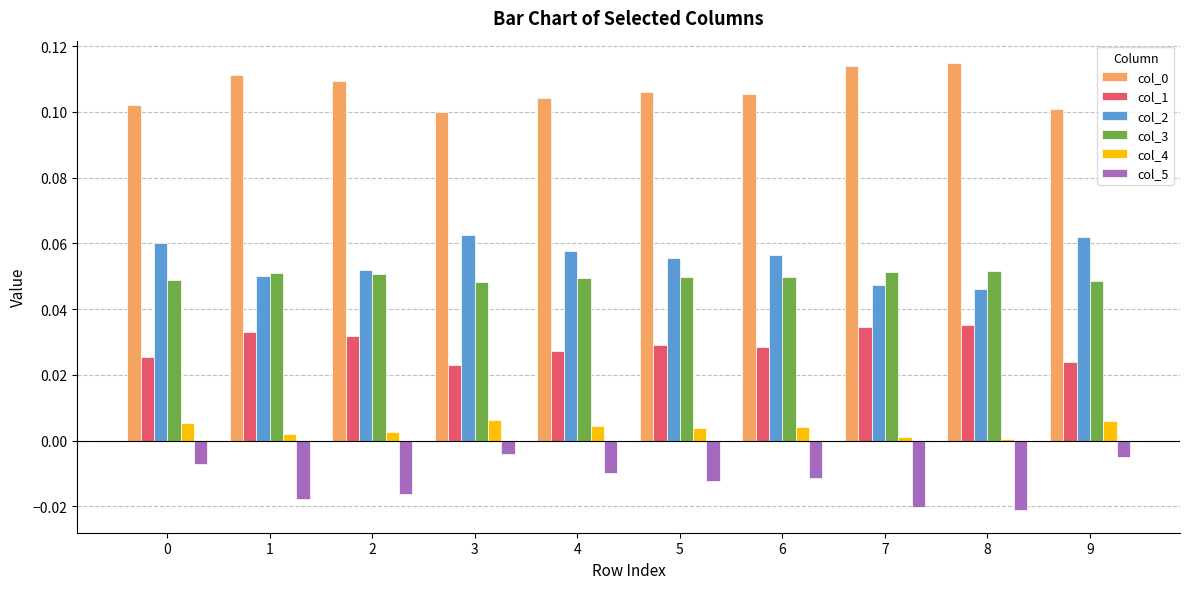

The value of col_2 at 2 is 0.0. True or false?

False